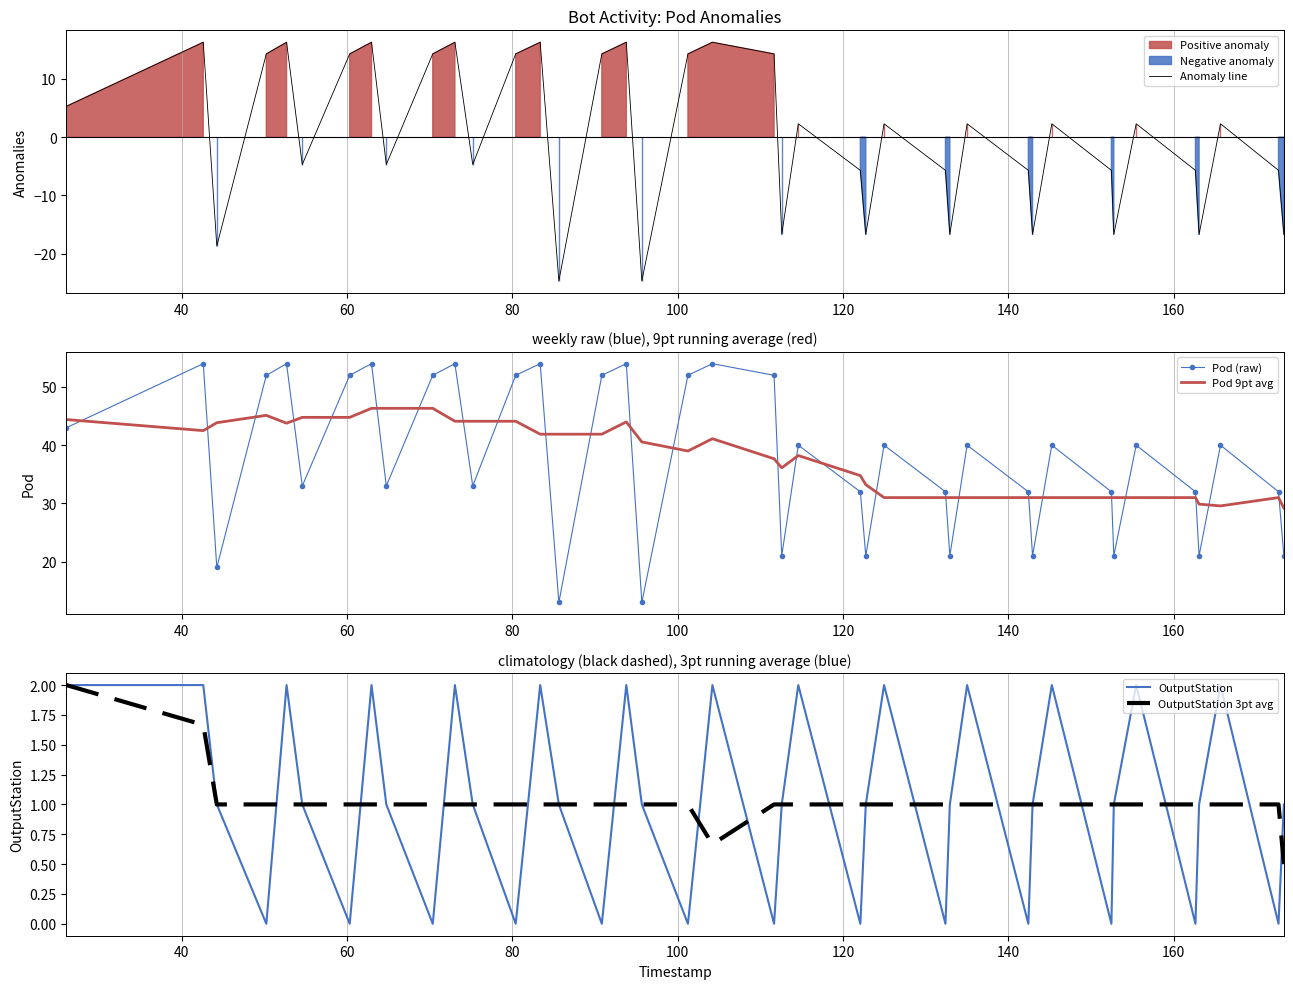

What is the maximum value for Anomaly line?

16.3